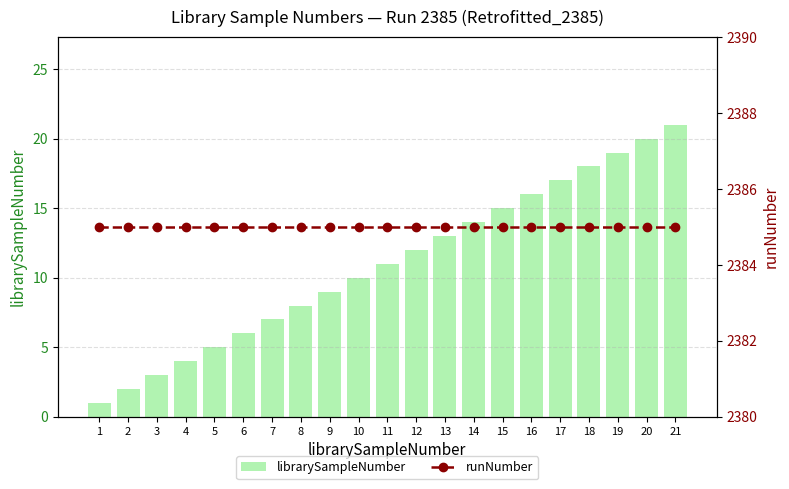

Reading right to left, extract all data points from this chart.

librarySampleNumber: 21	20	19	18	17	16	15	14	13	12	11	10	9	8	7	6	5	4	3	2	1
runNumber: 2385	2385	2385	2385	2385	2385	2385	2385	2385	2385	2385	2385	2385	2385	2385	2385	2385	2385	2385	2385	2385